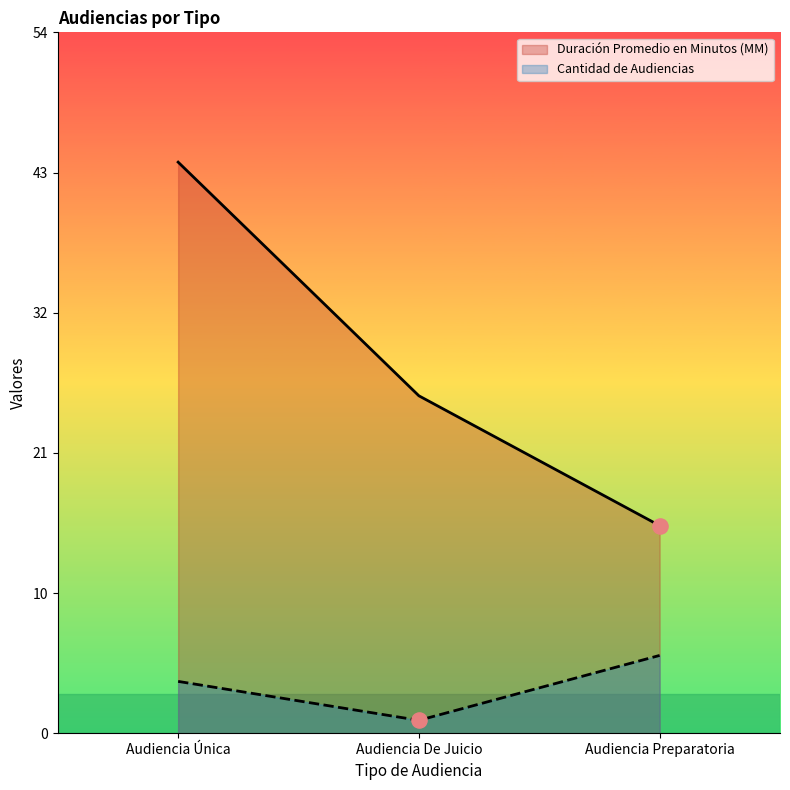

Is the value of Duración Promedio en Minutos (MM) at Audiencia Preparatoria greater than the value of Cantidad de Audiencias at Audiencia Única?

Yes